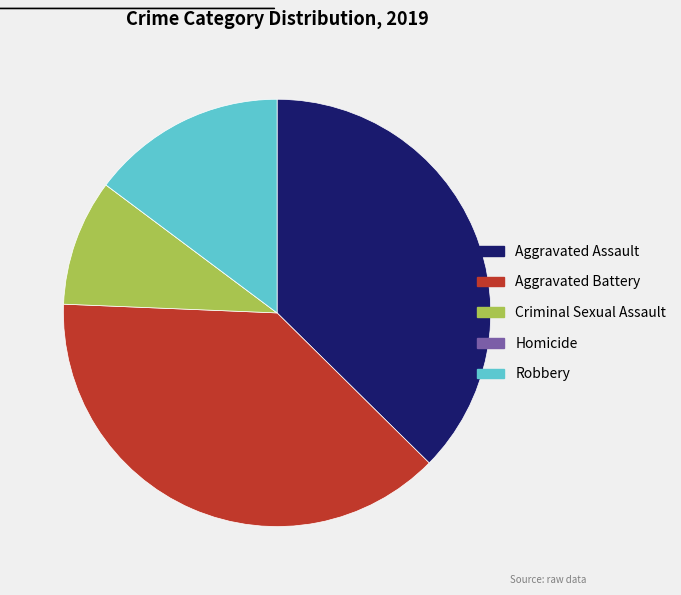

The Aggravated Battery slice represents 32% of the pie. True or false?

False